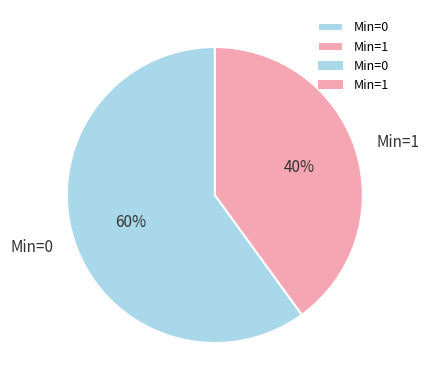

Which slice is the largest?

Min=0